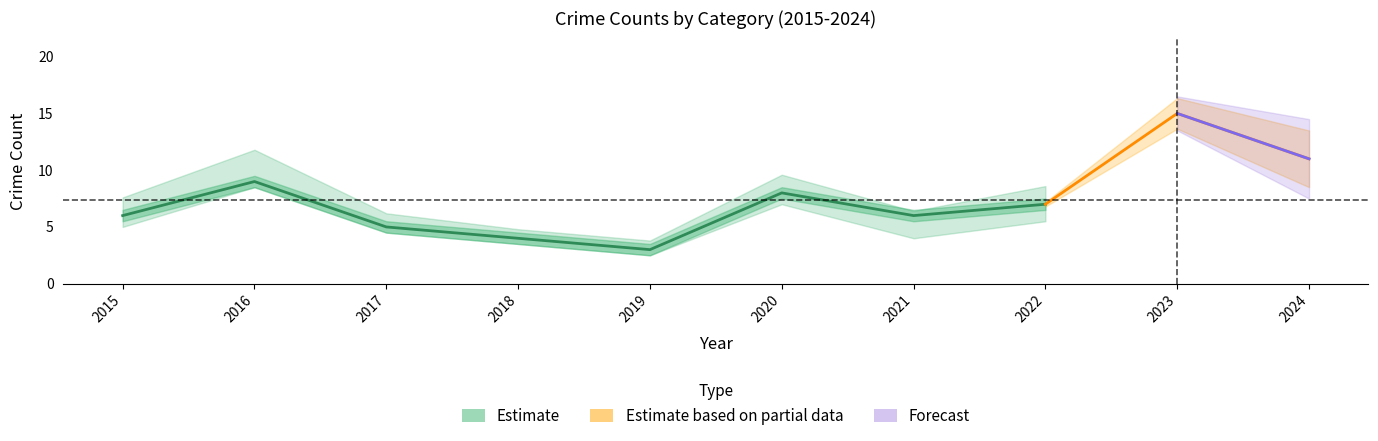

The value of Robbery at 2020 is 2. True or false?

False